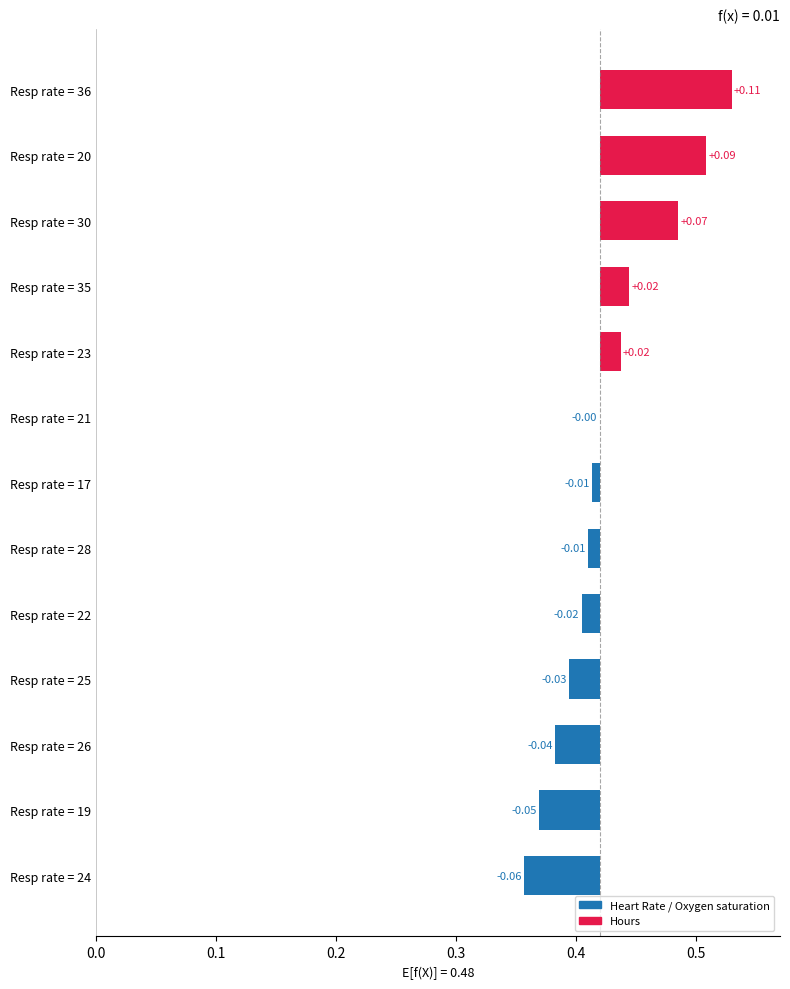

What is the minimum value shown in the chart?

-0.1